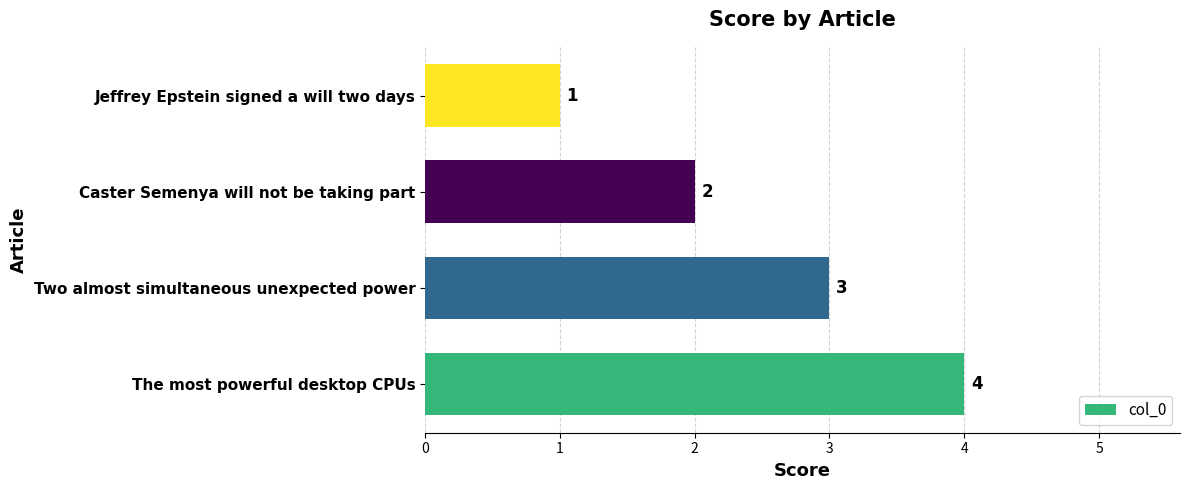

How many data points are less than 3?

2